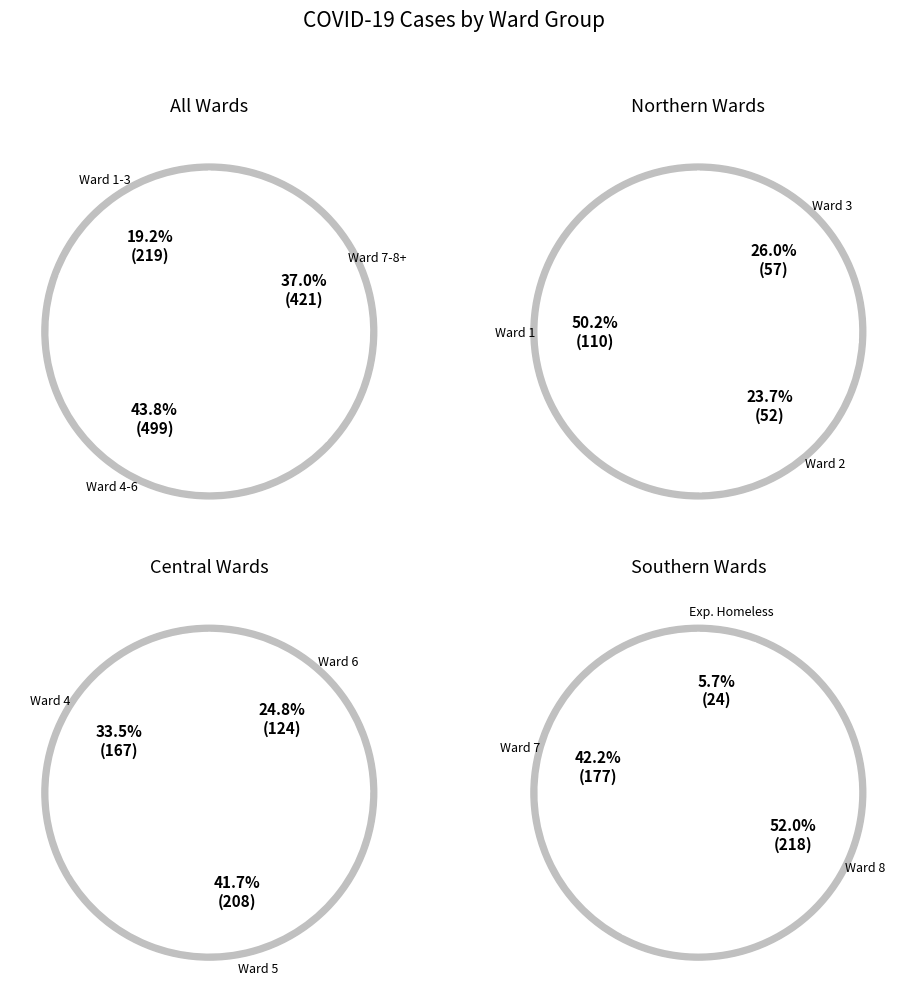

Which slice is the largest?

Ward 8